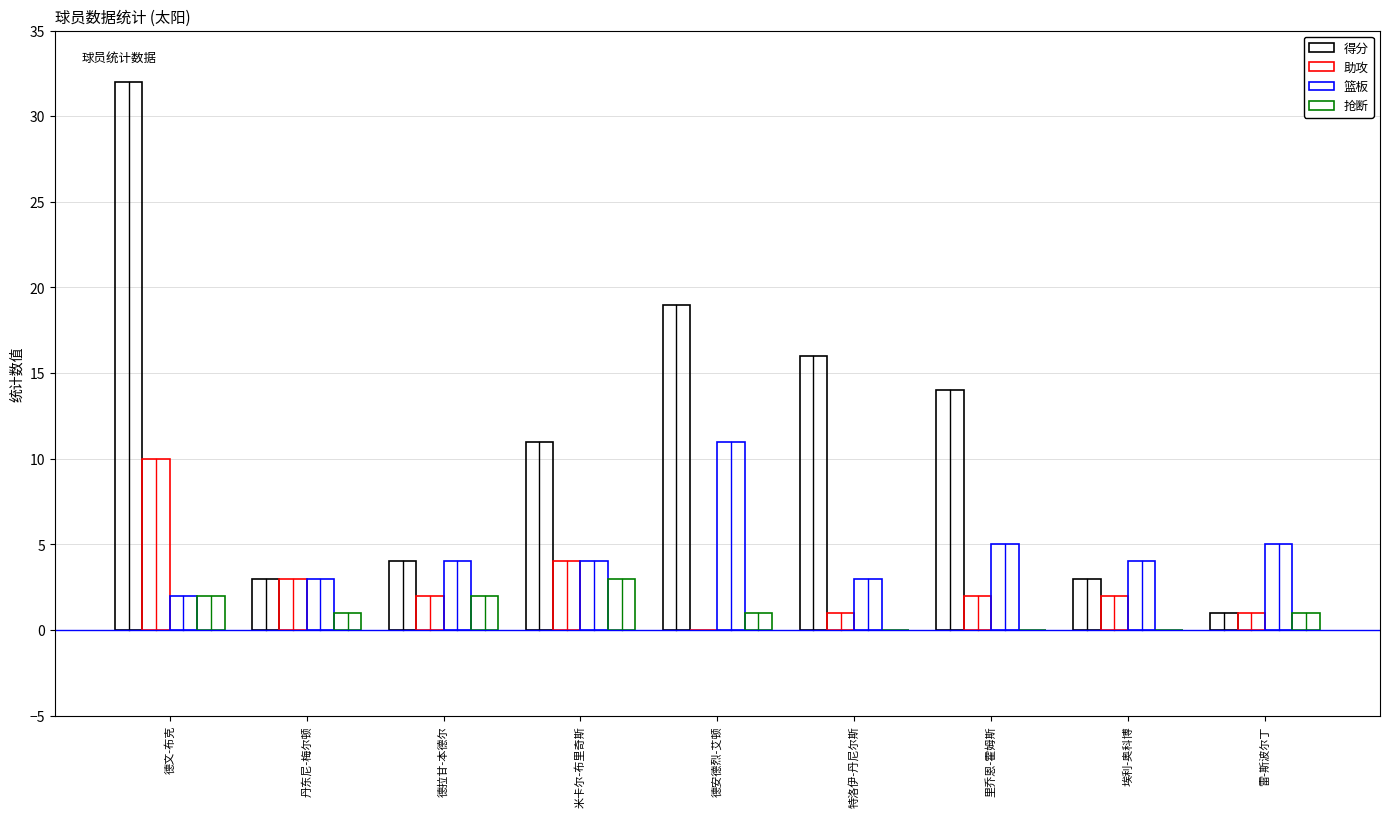

Which series changed the most between 埃利-奥科博 and 雷-斯波尔丁?

得分